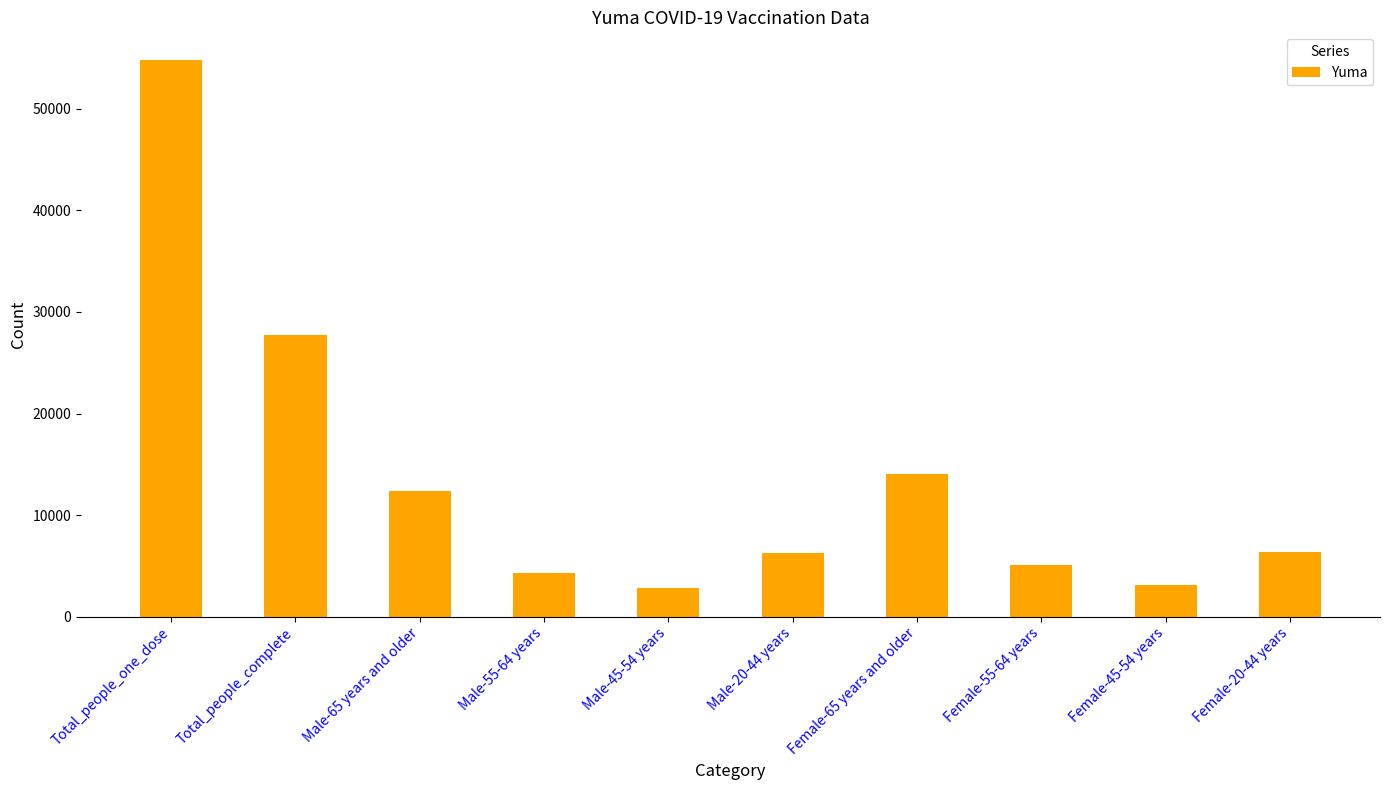

What position from the right is Female-45-54 years?

2